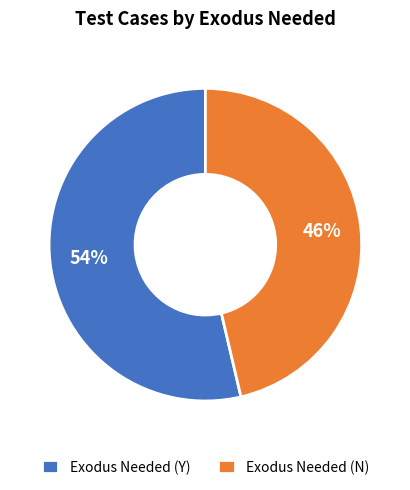

To the nearest percent, what is the average slice percentage?

50%